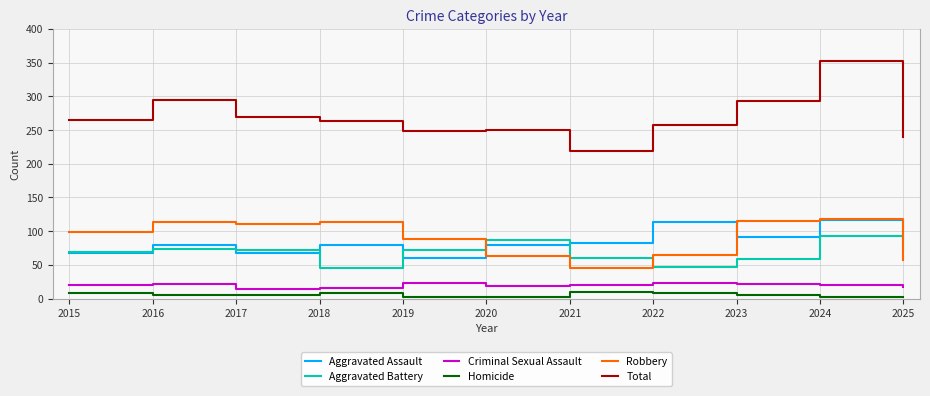

How many categories are shown in the chart?

11